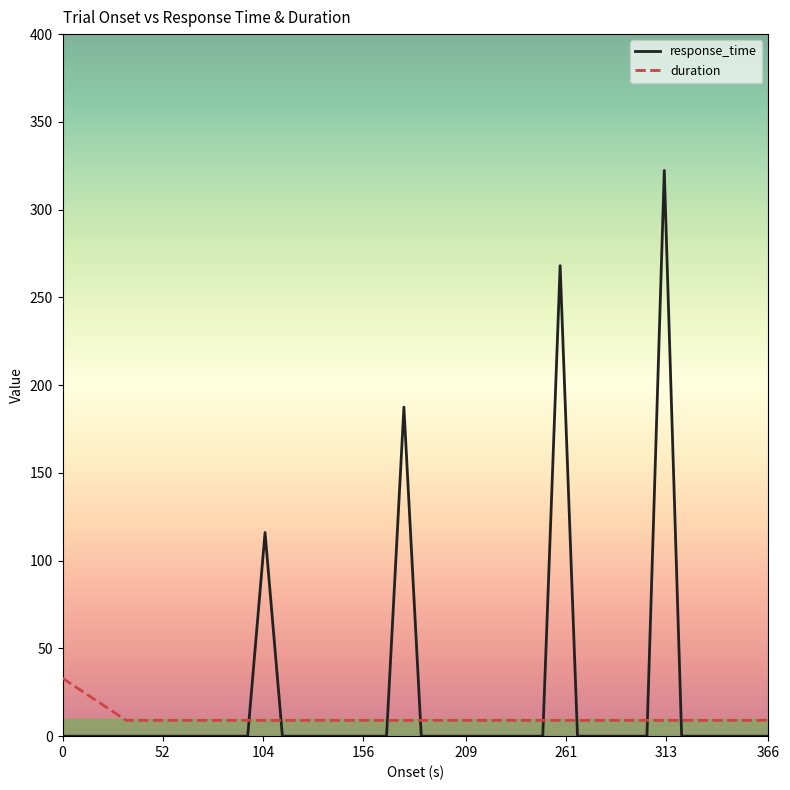

What is the difference between the maximum and minimum values in the duration series?

24.0